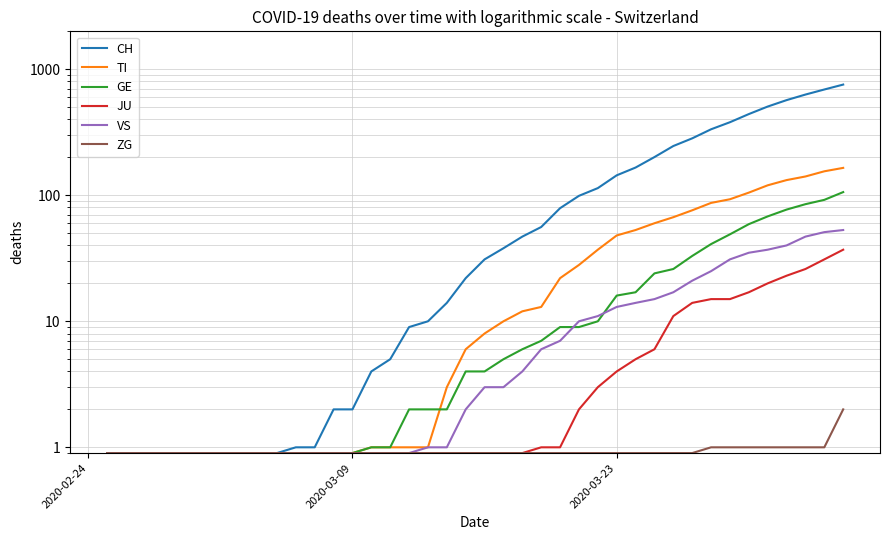

Rank the series at 2020-03-09 from highest to lowest value.

CH, TI, GE, JU, VS, ZG